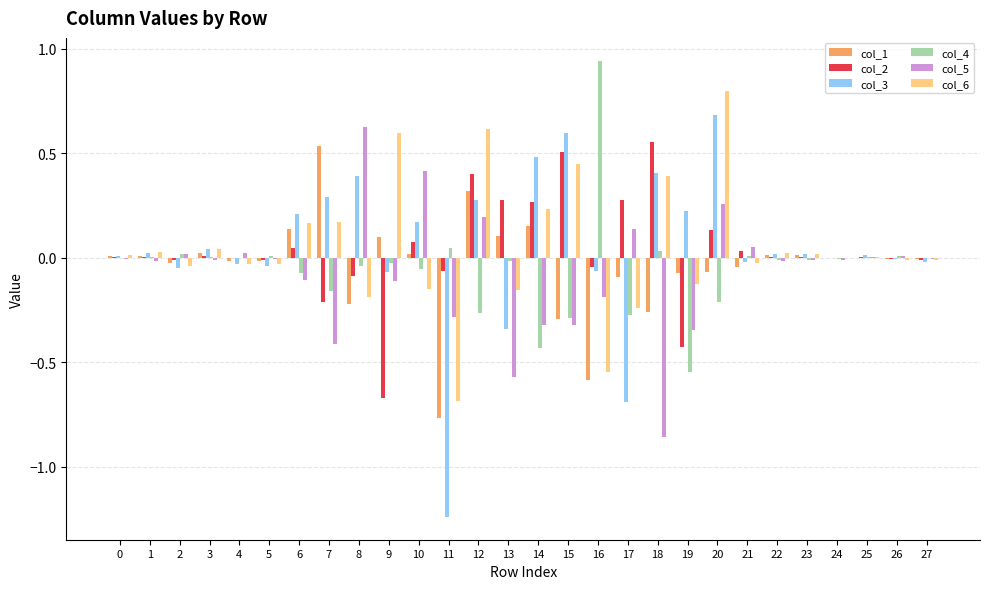

At which label does col_4 reach its peak?

16